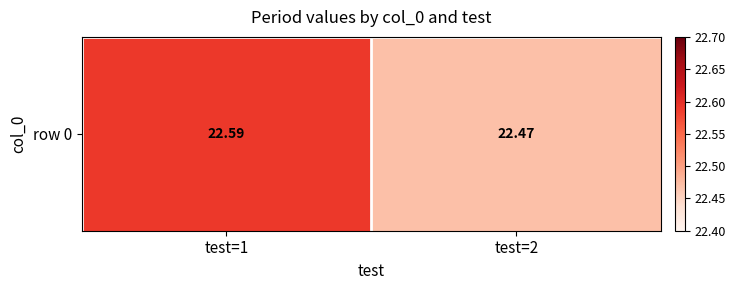

True or false: the data shows 13.2 at test=2.

False